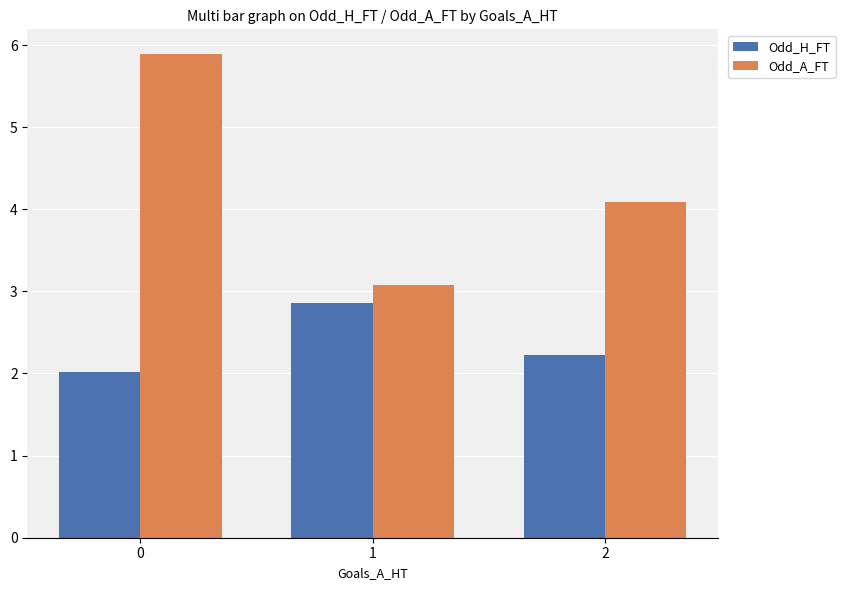

Is the value of Odd_H_FT at 1 greater than the value of Odd_A_FT at 1?

No